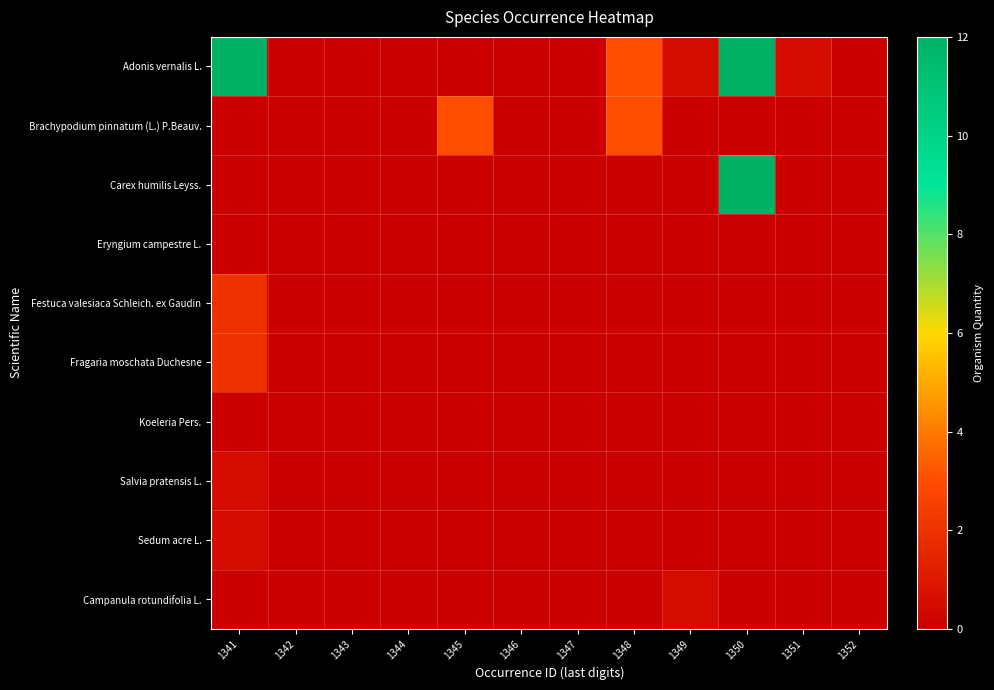

What is the total value across all series at 1348?

6.0